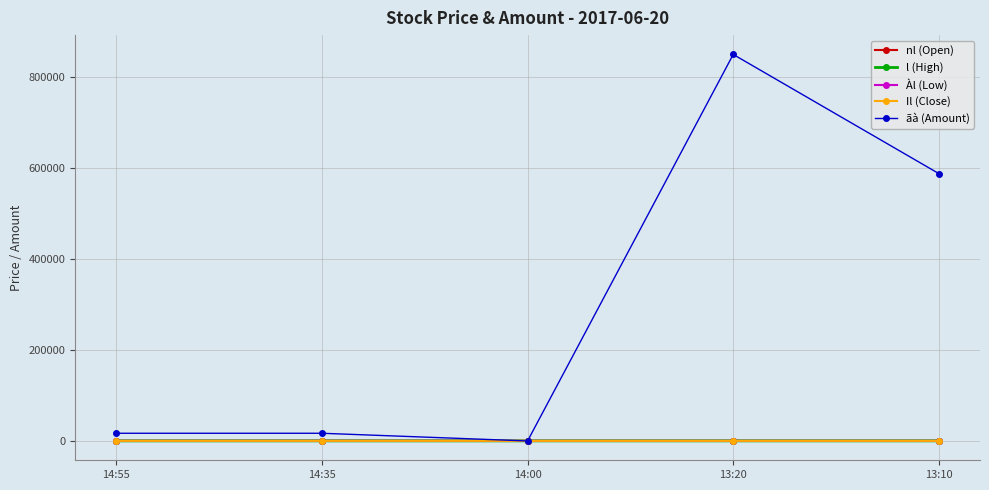

What is the highest value of the Il (Close) series?

171